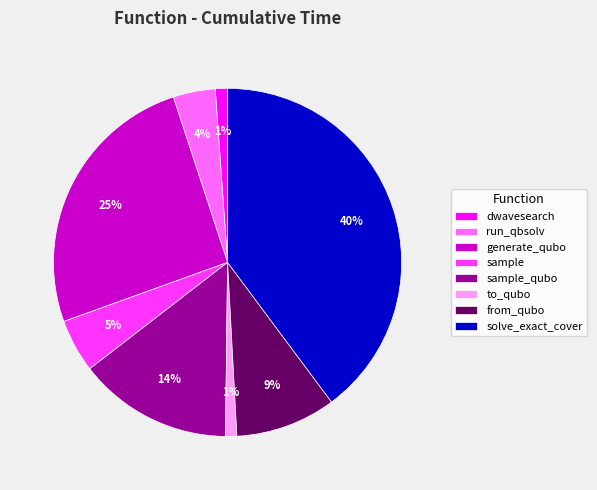

How many slices are in this pie chart?

8